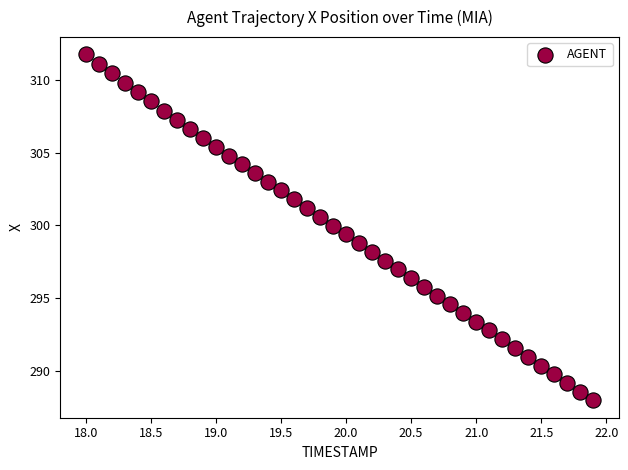

What is the range of X values (max minus min)?

3.9